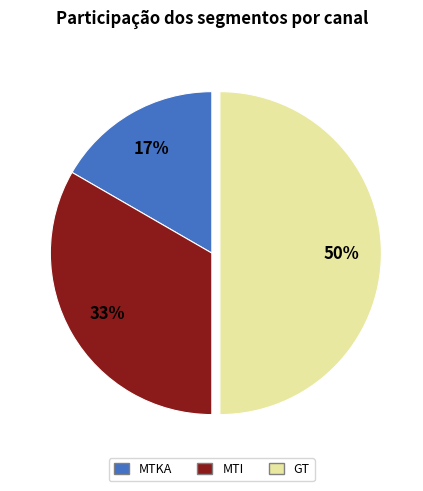

Is the sum of GT and MTKA greater than half?

Yes